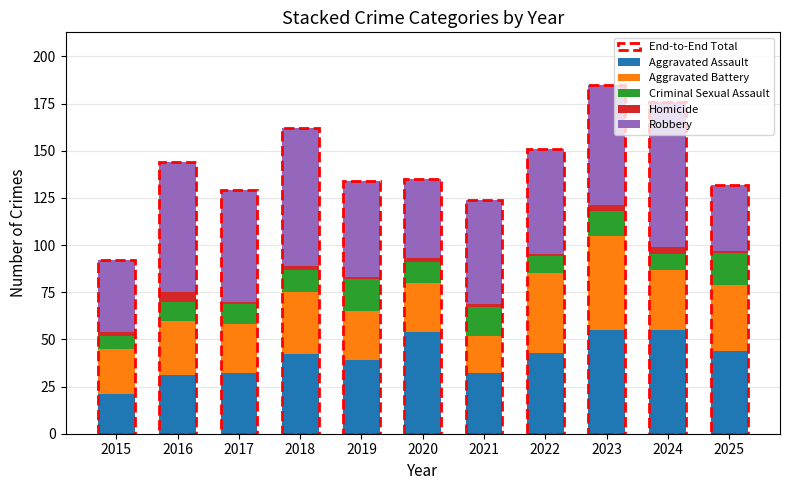

What is the lowest value of the Aggravated Assault series?

21